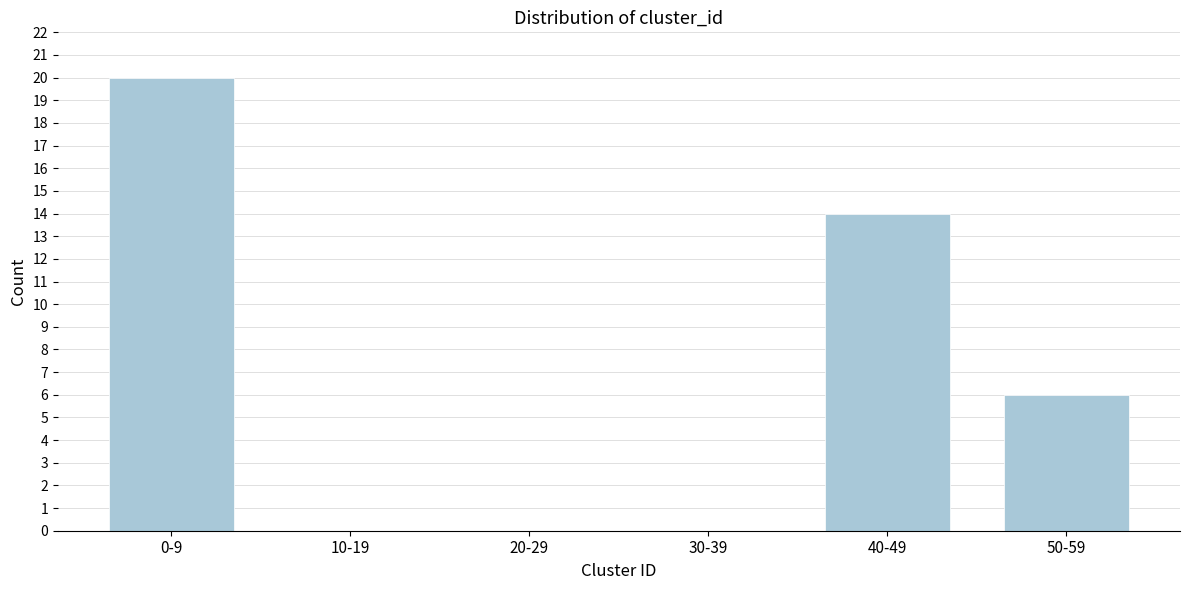

Reading left to right, extract all data points from this chart.

0-9=20	10-19=0	20-29=0	30-39=0	40-49=14	50-59=6